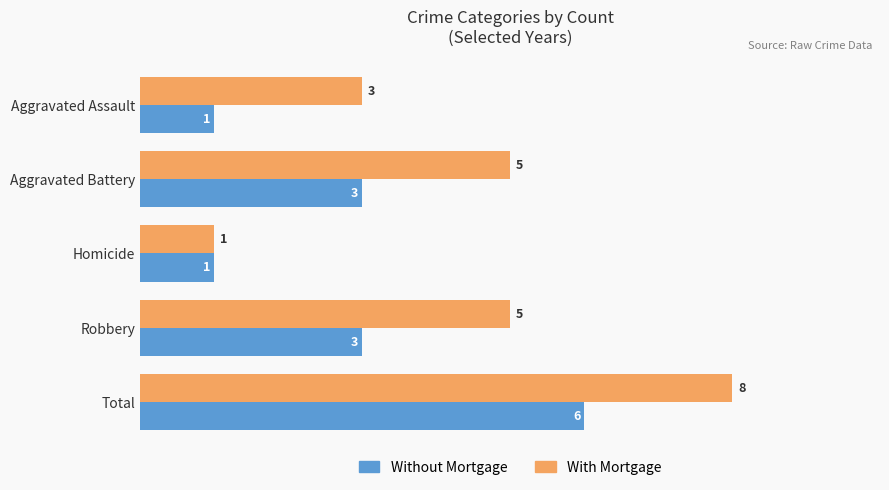

Which series has the widest spread of values?

With Mortgage